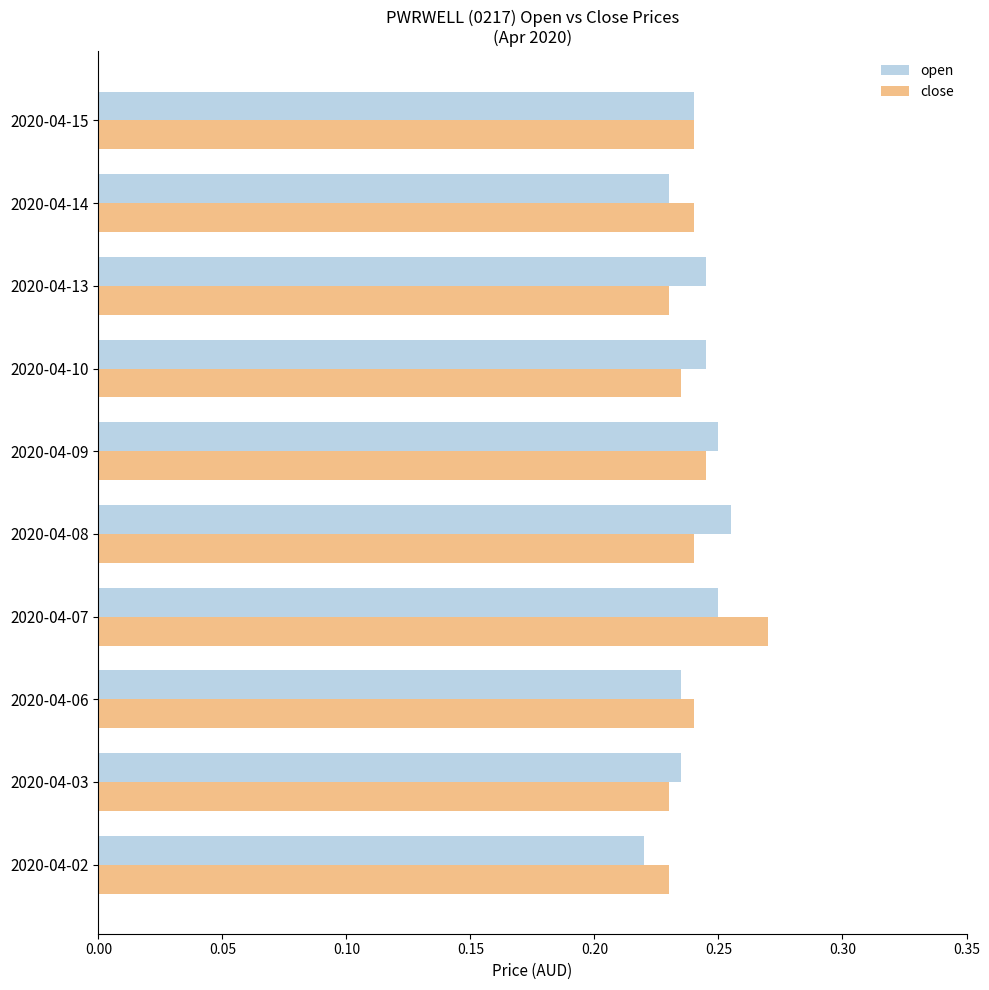

True or false: close has a value of 0.3 at 2020-04-08.

False